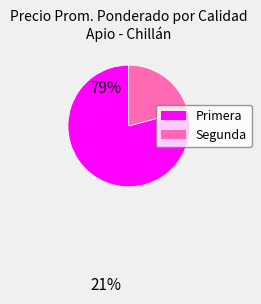

Approximately how many times larger is the value at Primera compared to Segunda?

3.8